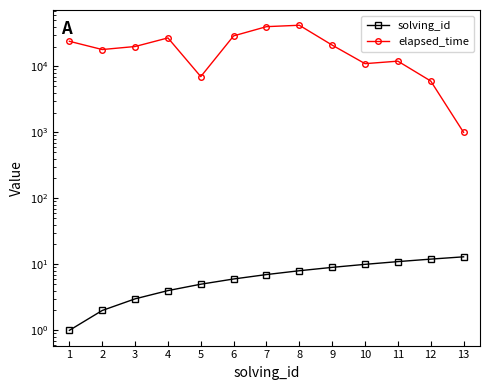

Reading left to right, what are all the values shown in this chart?

solving_id: 1	2	3	4	5	6	7	8	9	10	11	12	13
elapsed_time: 24000	18000	20000	27000	7000	29000	40000	42000	21000	11000	12000	6000	1000